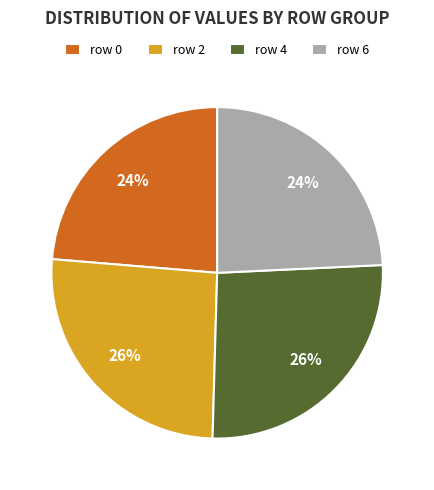

To the nearest percent, what is the combined percentage of row 2 and row 4?

52%